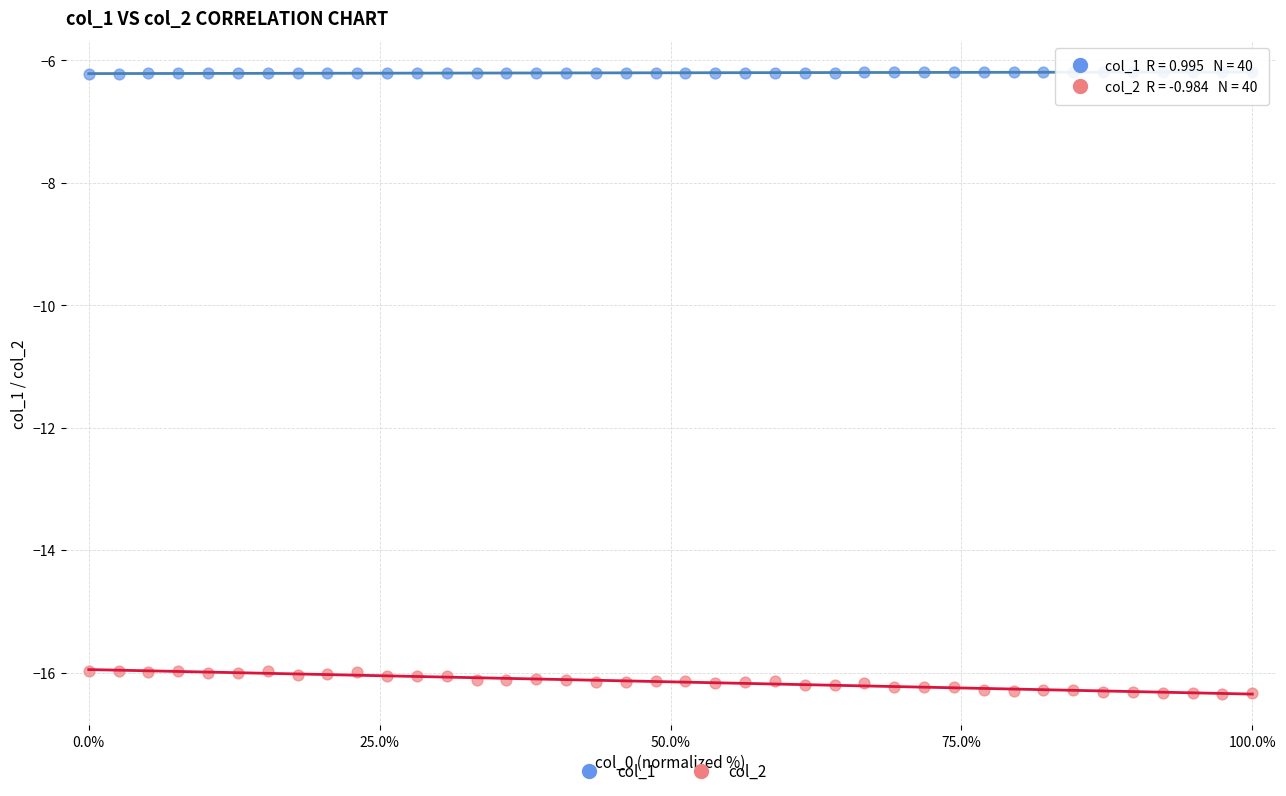

Across all data points, what is the range of X values (max minus min)?

100.0